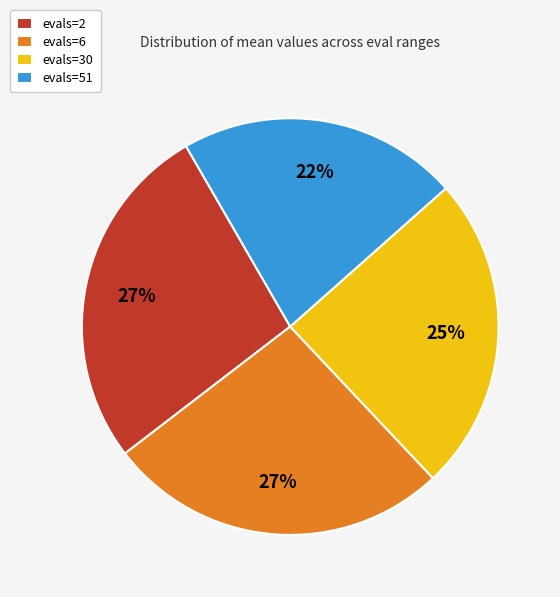

Count the number of slices in the pie.

4